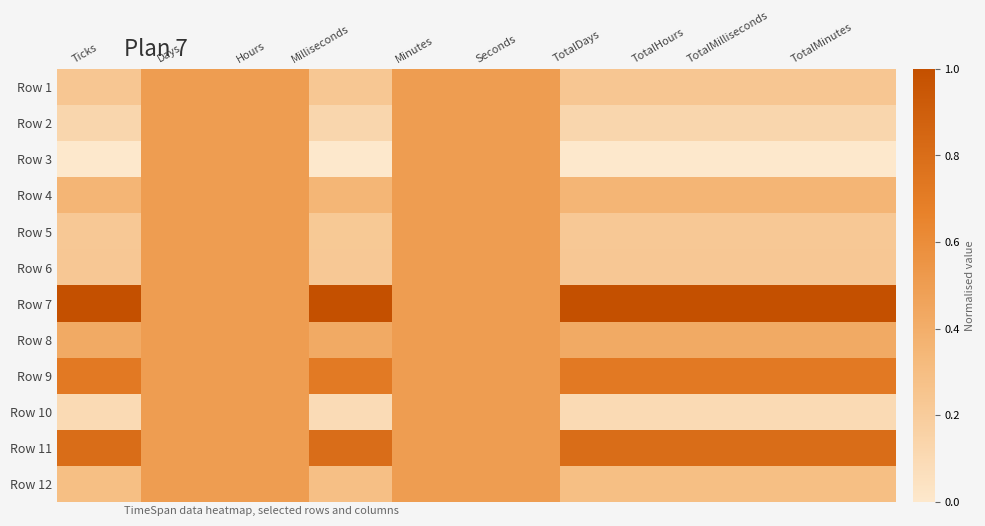

How many categories are shown in the chart?

10